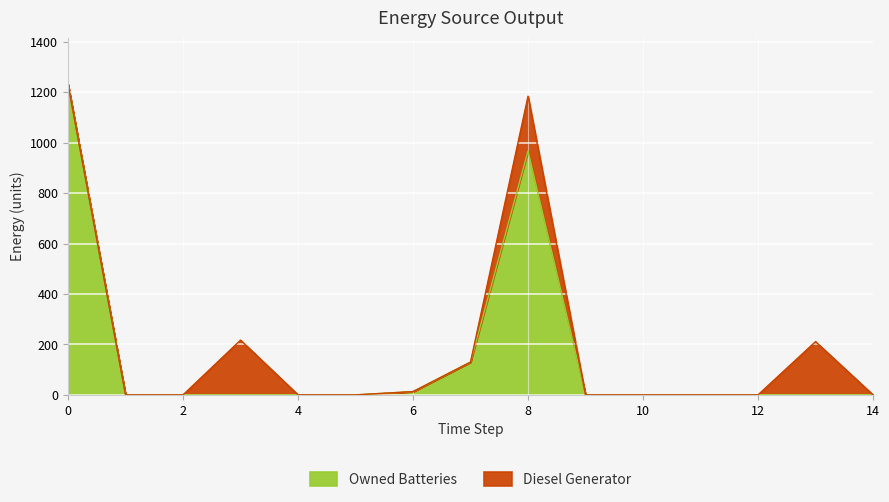

Between 6 and 7, which is larger?

7